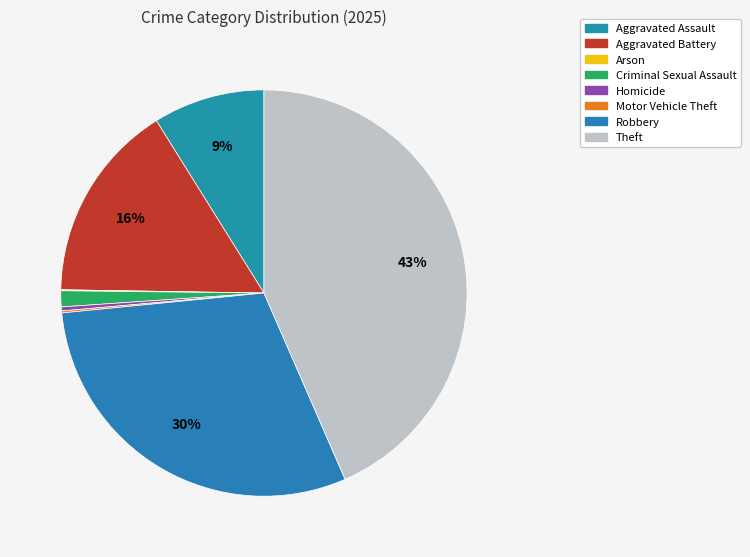

How many segments does this pie chart have?

8